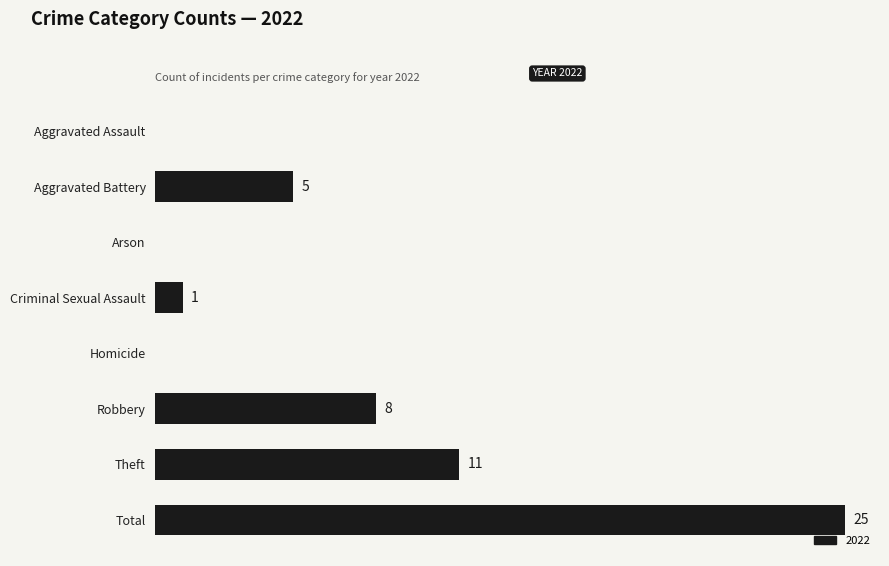

Which category has the highest value across all series?

Total